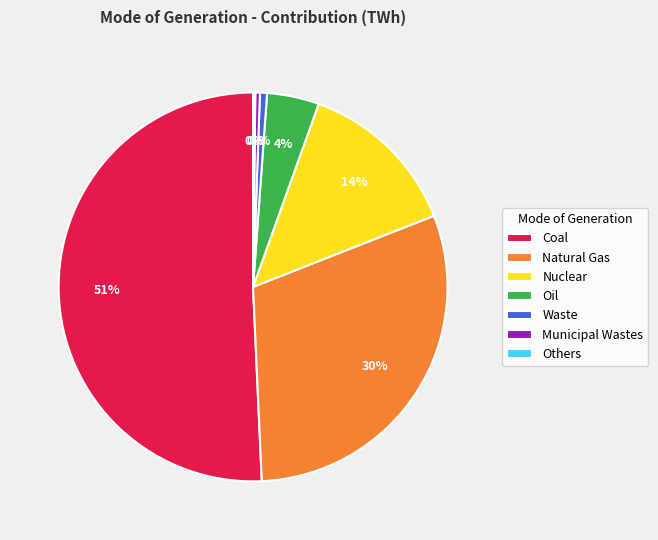

To the nearest percent, what is the difference between the largest and smallest slice percentages?

51%